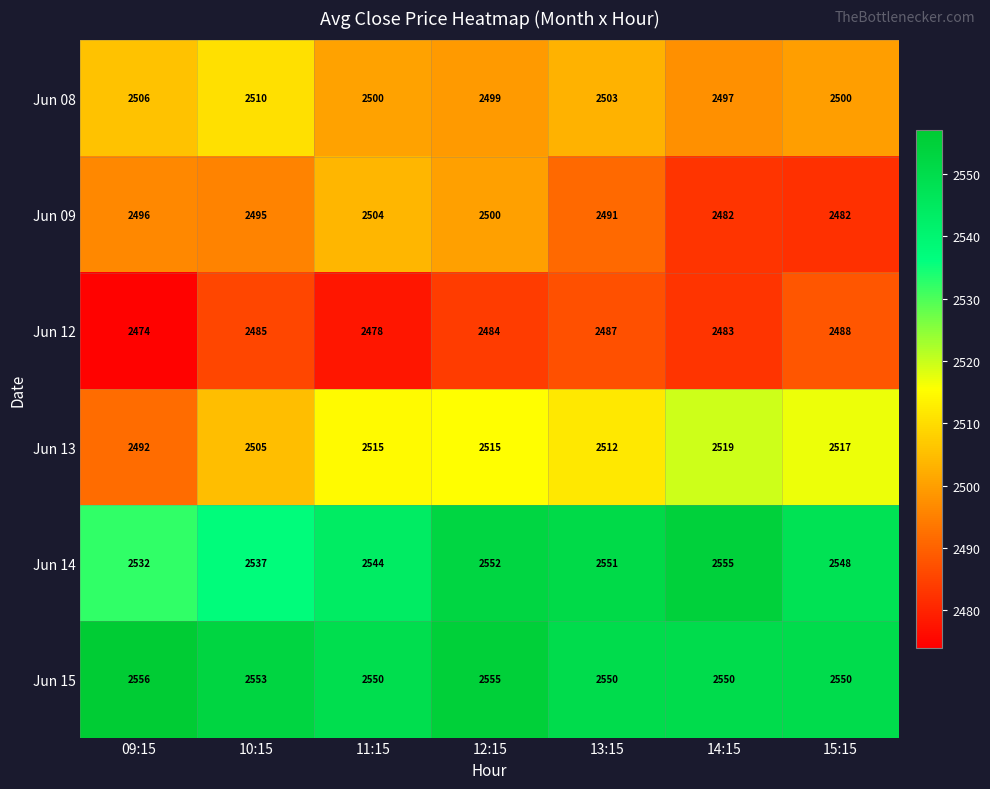

Is it true that Jun 14 equals 1443 at 11:15?

False